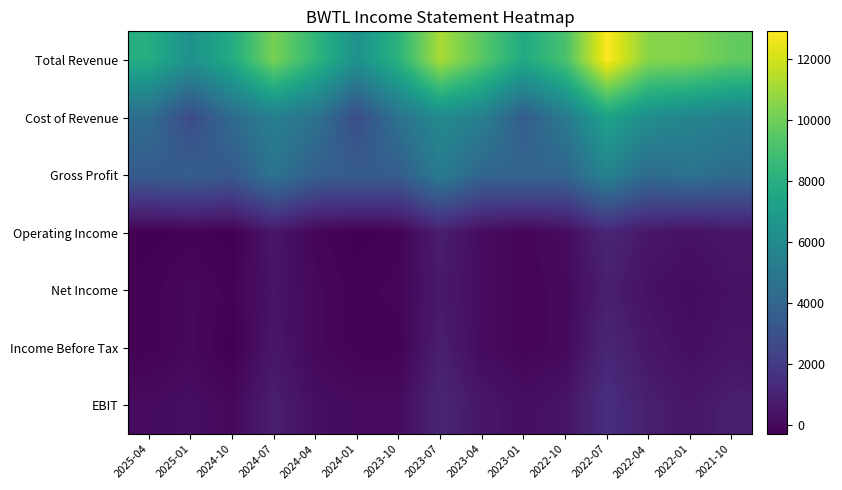

Rank the series at 2022-10 from lowest to highest value.

Net Income, Income Before Tax, Operating Income, EBIT, Gross Profit, Cost of Revenue, Total Revenue